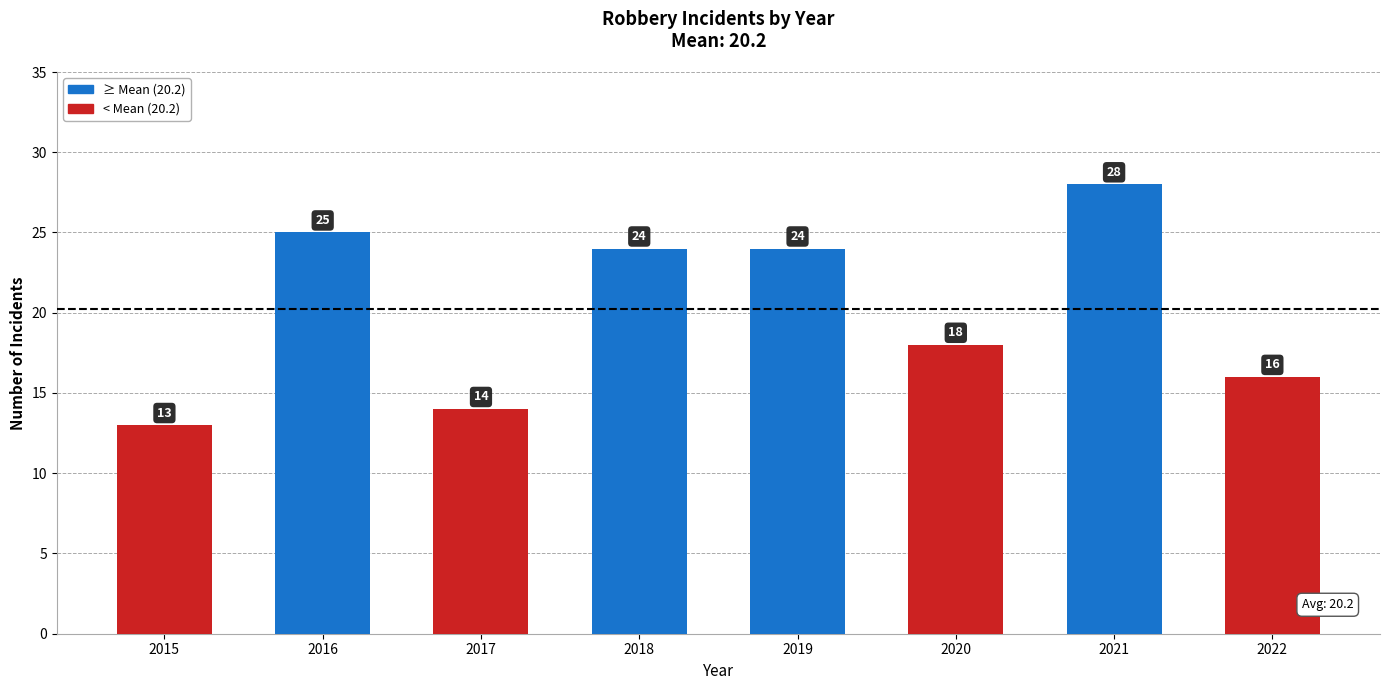

Which has a higher value, 2016 or 2021?

2021